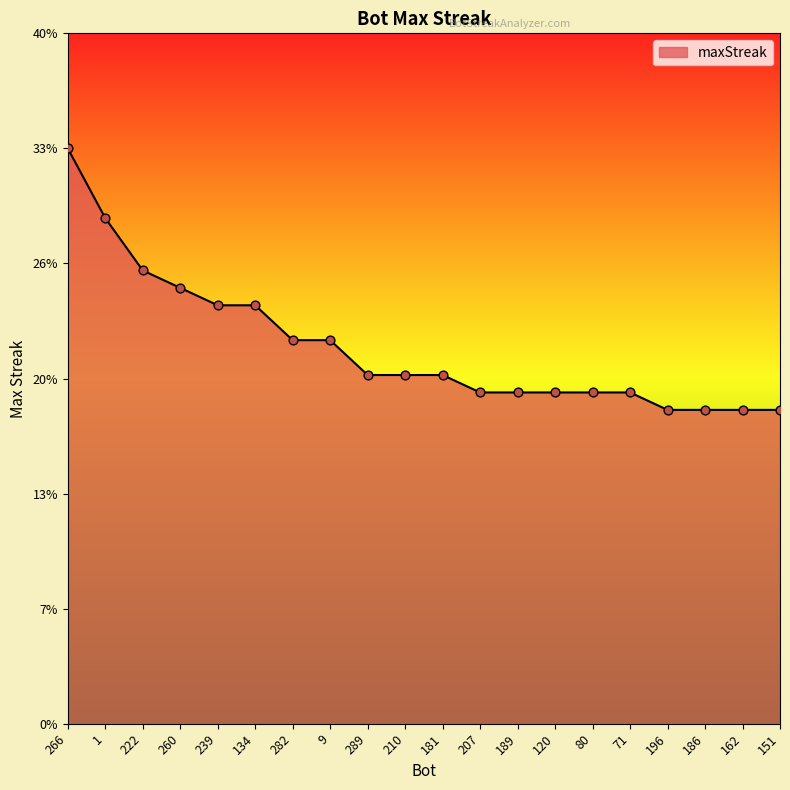

Does the chart have visible grid lines?

No